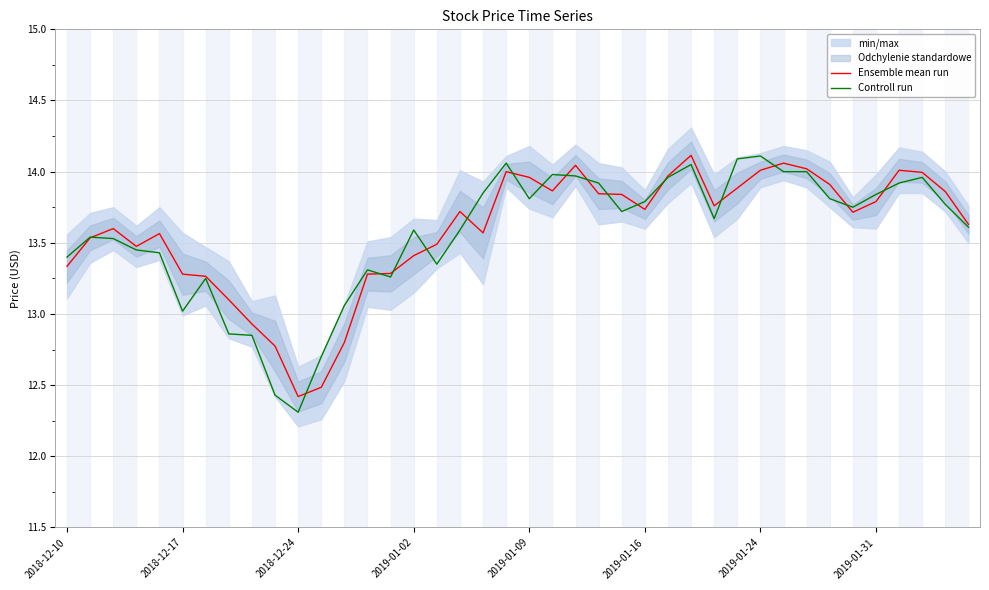

Which category has the lowest value in the Controll run series?

2018-12-24